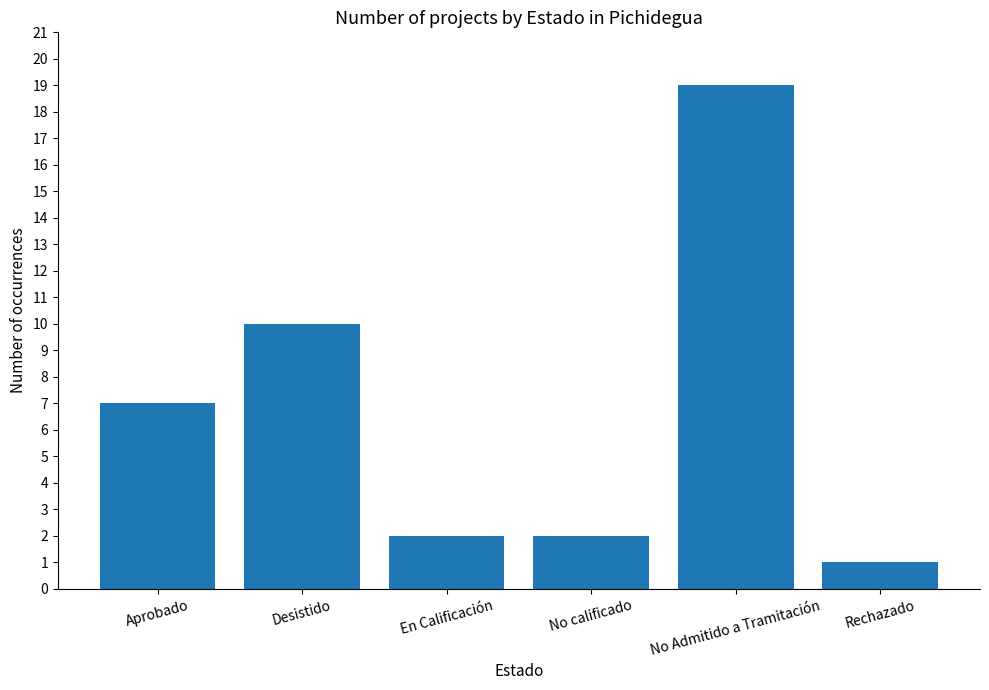

At which label is the value closest to 10?

Desistido